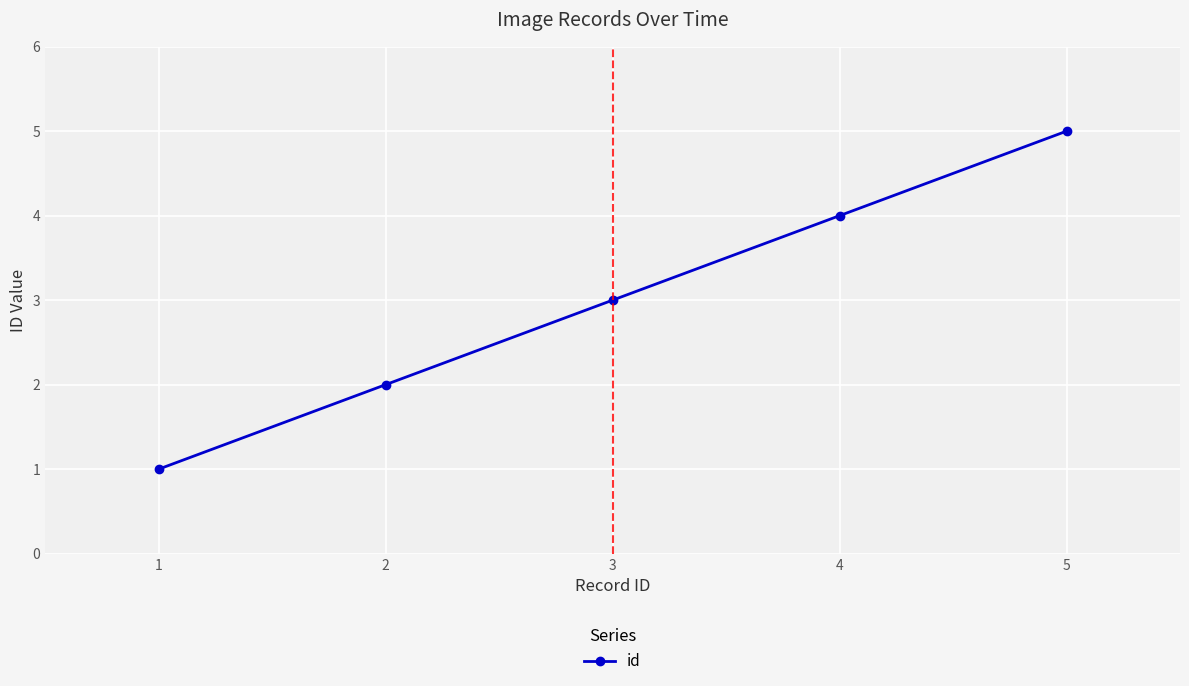

Which has a higher value, 4 or 1?

4